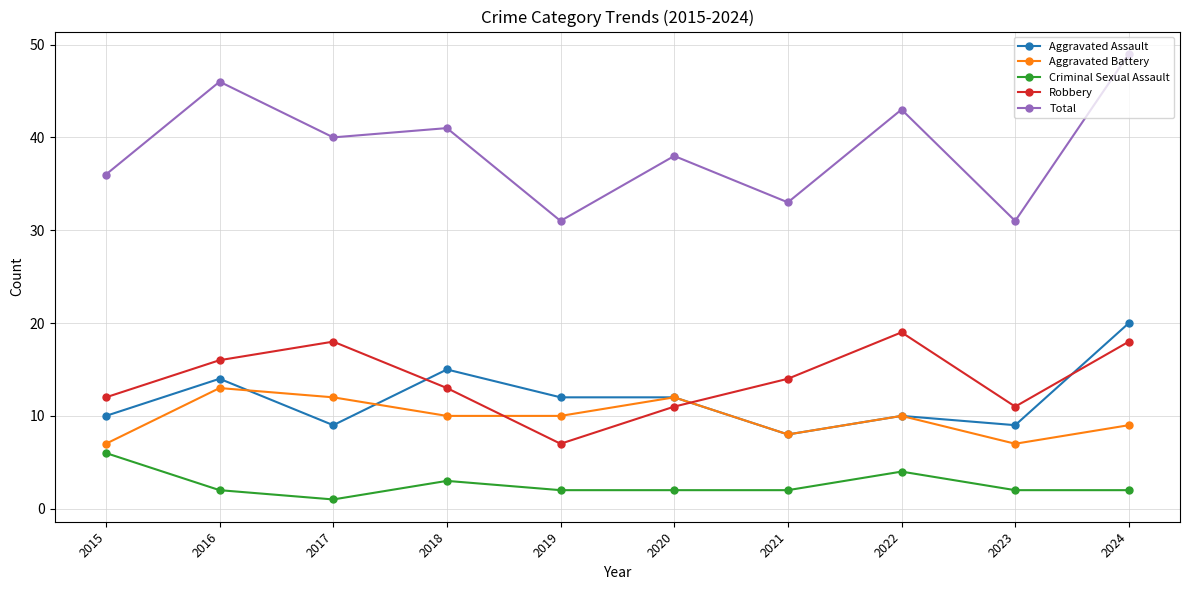

Rank the series by their maximum value, from highest to lowest.

Total, Aggravated Assault, Robbery, Aggravated Battery, Criminal Sexual Assault